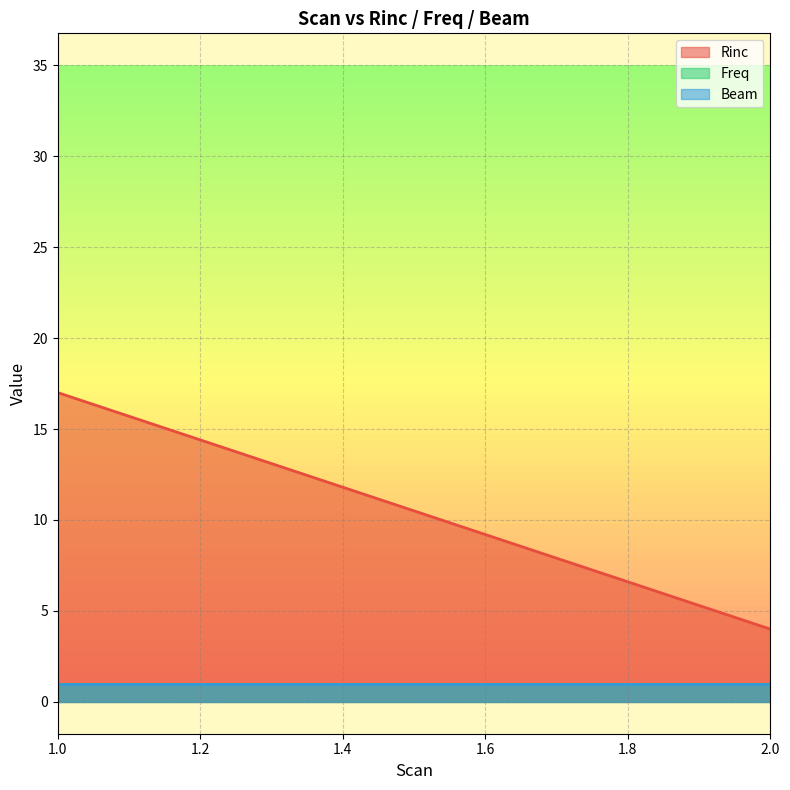

True or false: Beam has a value of 2 at 15.

False